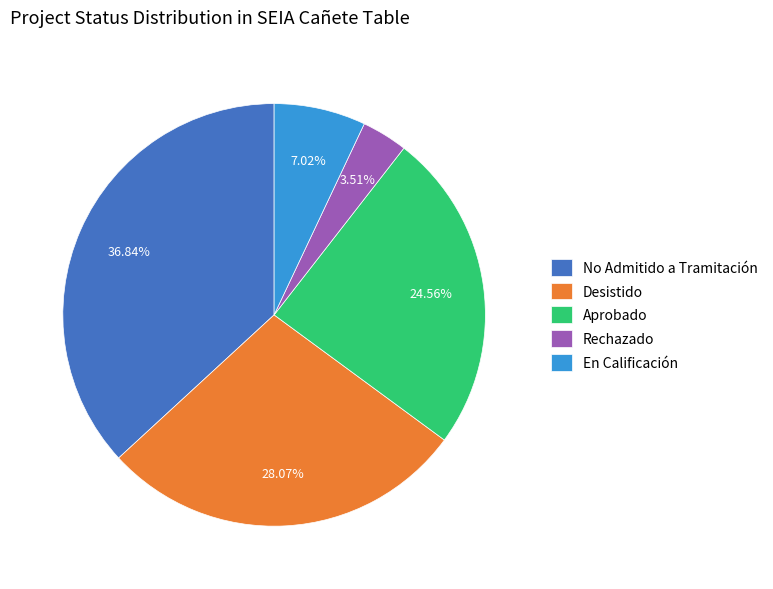

Rank the categories by value from lowest to highest.

Rechazado, En Calificación, Aprobado, Desistido, No Admitido a Tramitación